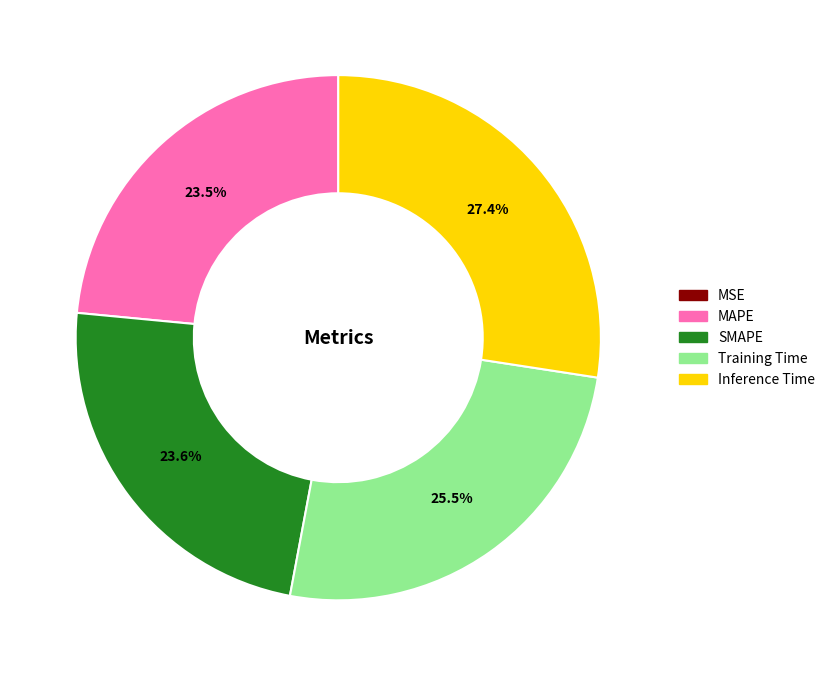

Does any single category account for the majority?

No